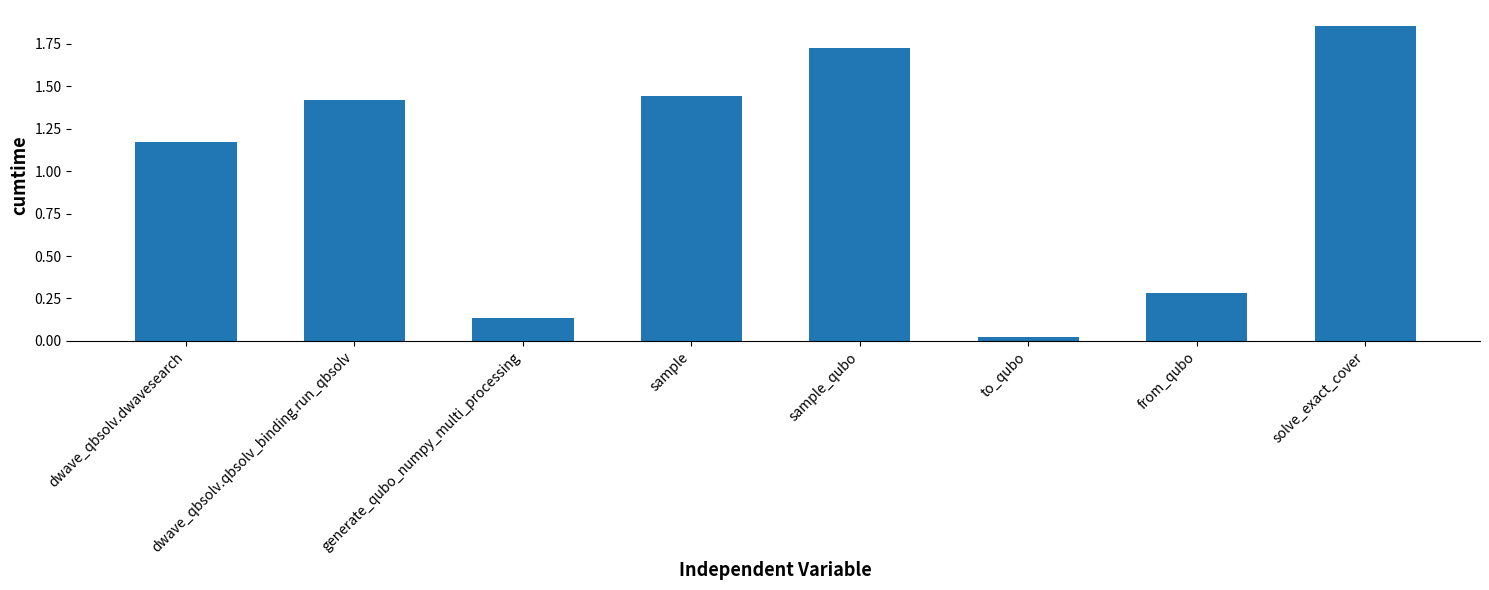

What is the ratio of the value at sample_qubo to the value at dwave_qbsolv.dwavesearch?

1.5